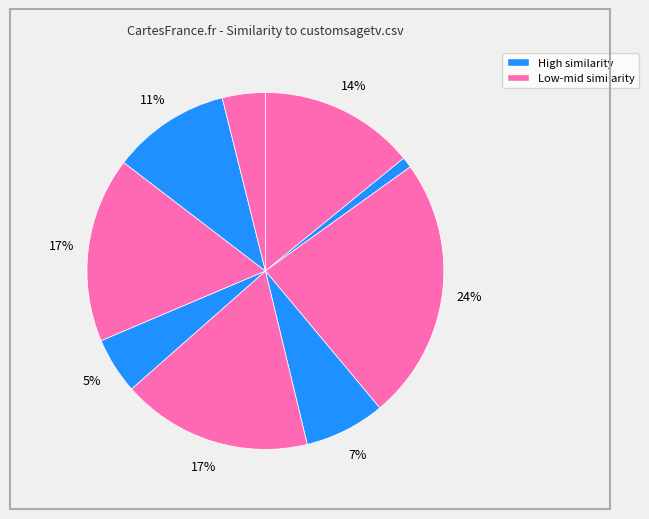

How many slices are in this pie chart?

9